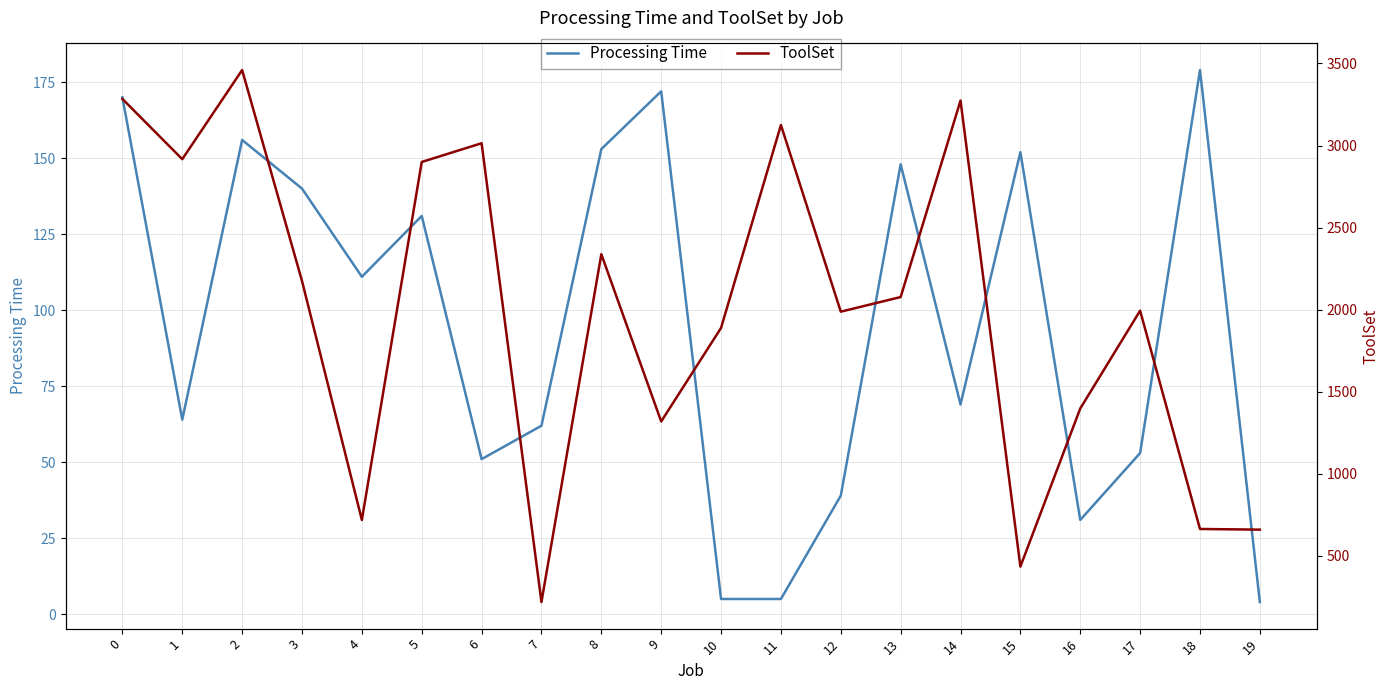

What is the approximate value of ToolSet at 16, to the nearest 100?

1400